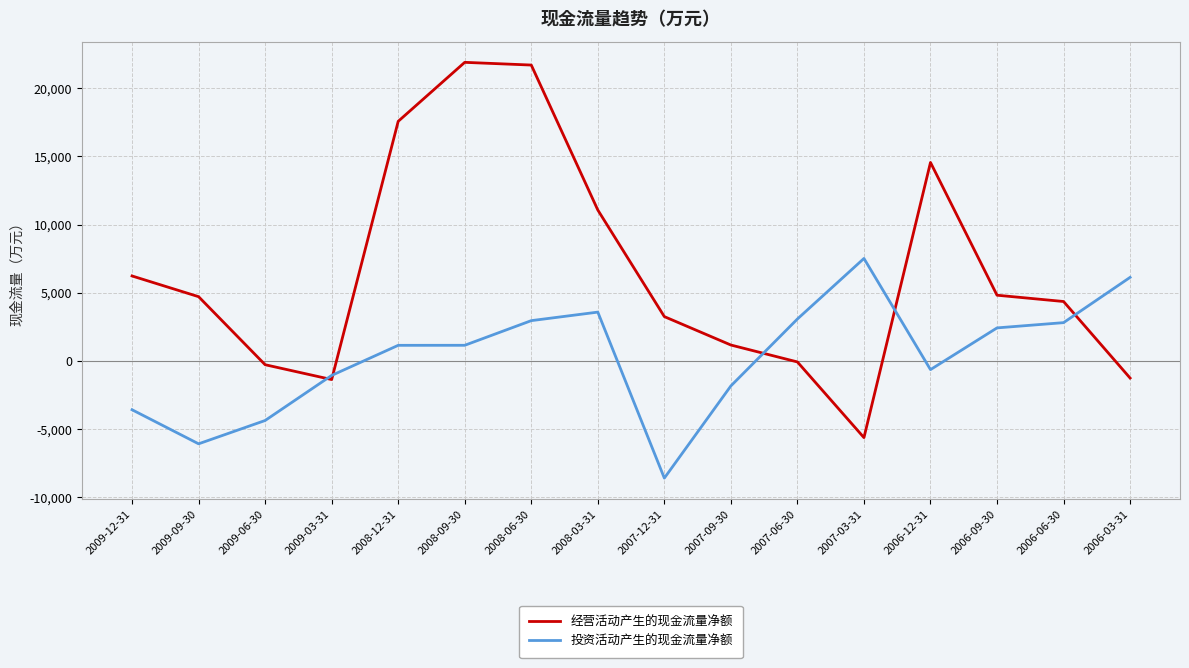

At which category is the sum across all series the highest?

2008-06-30